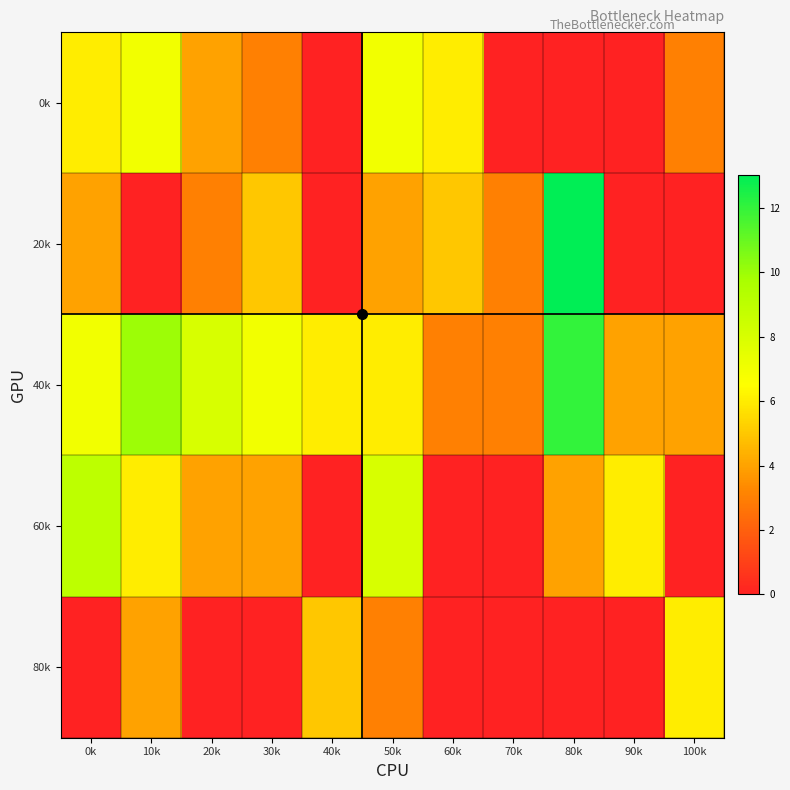

Reading right to left, extract all data points from this chart.

0k: 100k=3	90k=0	80k=0	70k=0	60k=6	50k=7	40k=0	30k=3	20k=4	10k=7	0k=6
20k: 100k=0	90k=0	80k=13	70k=3	60k=5	50k=4	40k=0	30k=5	20k=3	10k=0	0k=4
40k: 100k=4	90k=4	80k=12	70k=3	60k=3	50k=6	40k=6	30k=7	20k=8	10k=10	0k=7
60k: 100k=0	90k=6	80k=4	70k=0	60k=0	50k=8	40k=0	30k=4	20k=4	10k=6	0k=9
80k: 100k=6	90k=0	80k=0	70k=0	60k=0	50k=3	40k=5	30k=0	20k=0	10k=4	0k=0